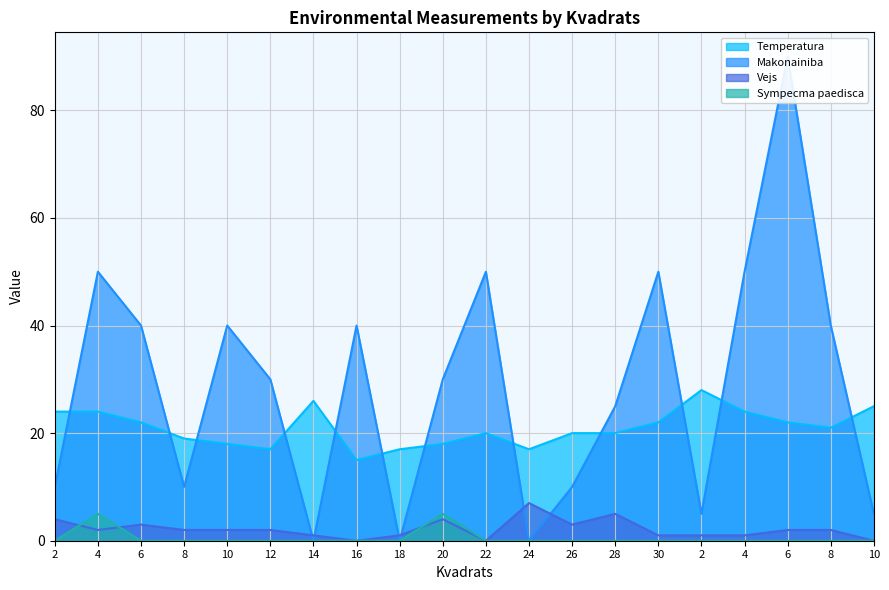

How many positive values does the Sympecma paedisca series have?

2